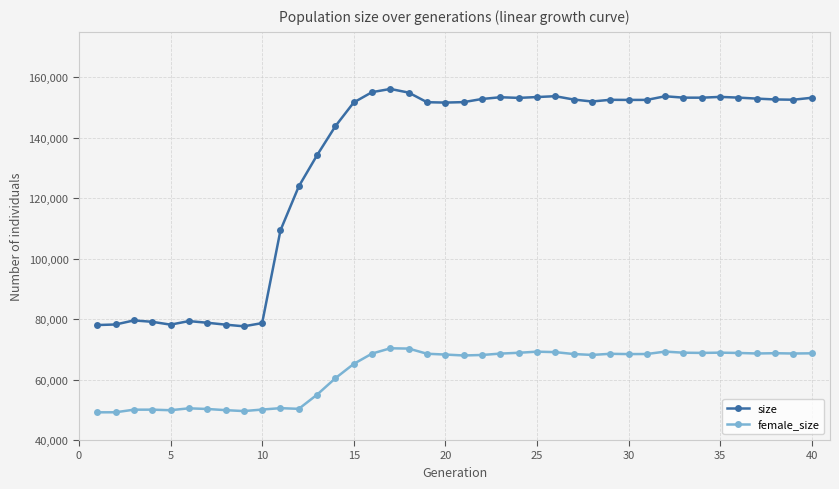

List the series in order of their overall mean, highest first.

size, female_size